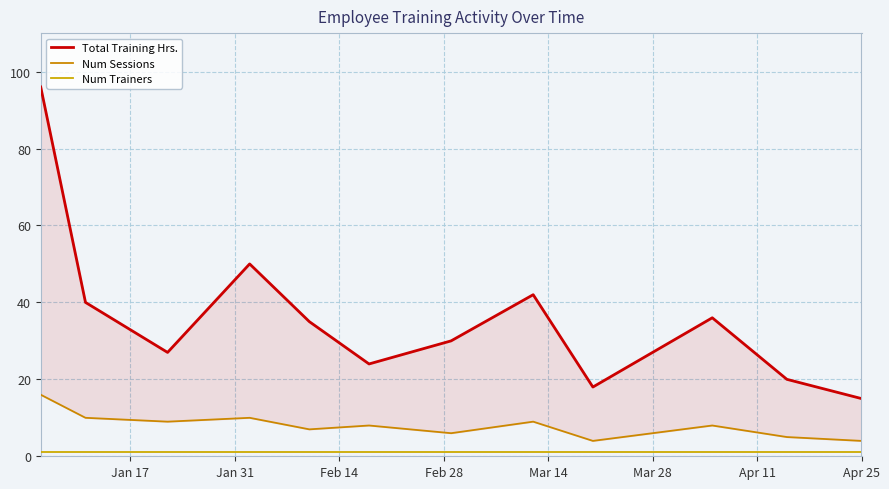

List the series in order of their overall mean, lowest first.

Num Trainers, Num Sessions, Total Training Hrs.